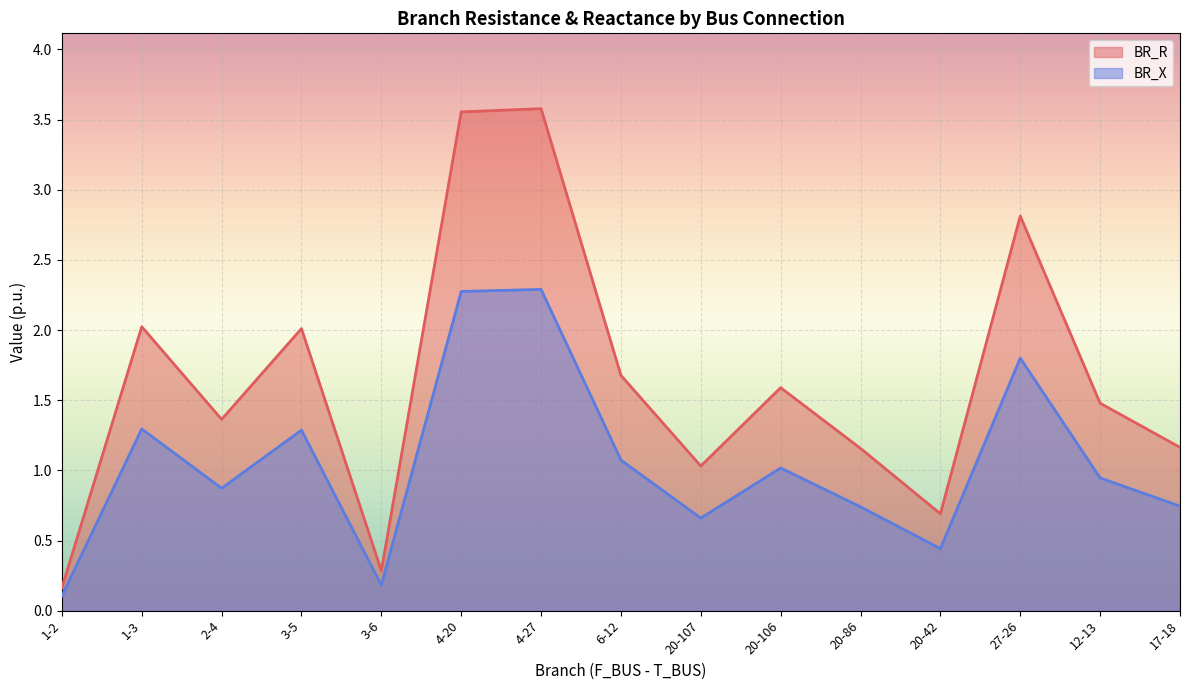

What is the value of the BR_X point at the 4th from the left?

1.3